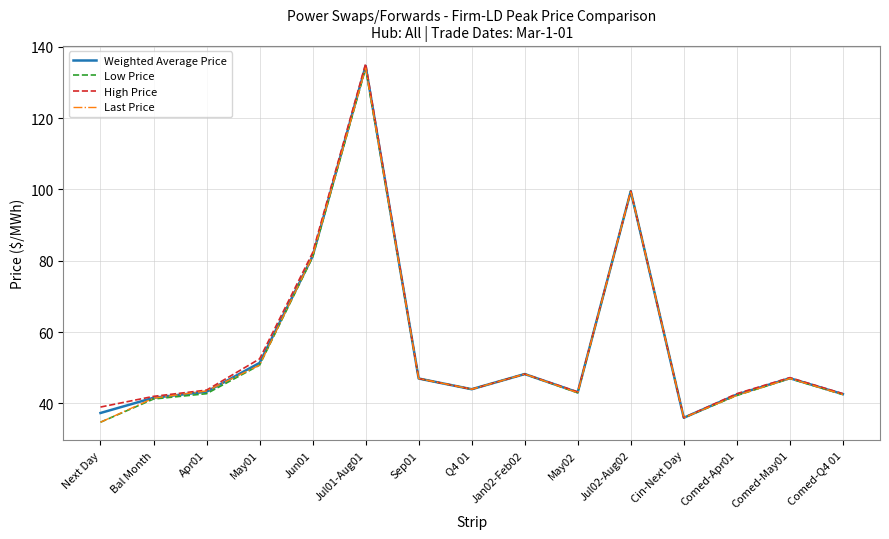

Which label corresponds to the smallest value in the chart?

Next Day